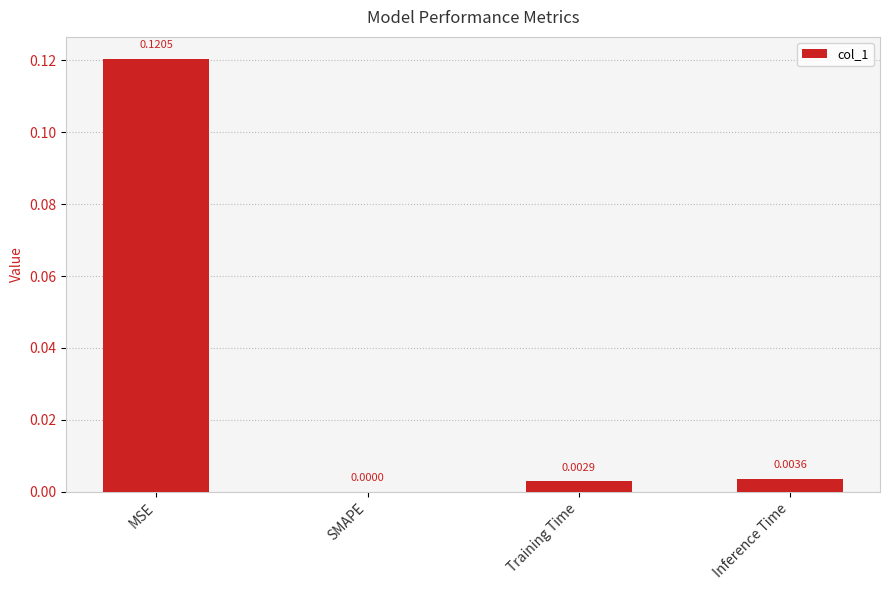

At which label is the value closest to 0?

SMAPE